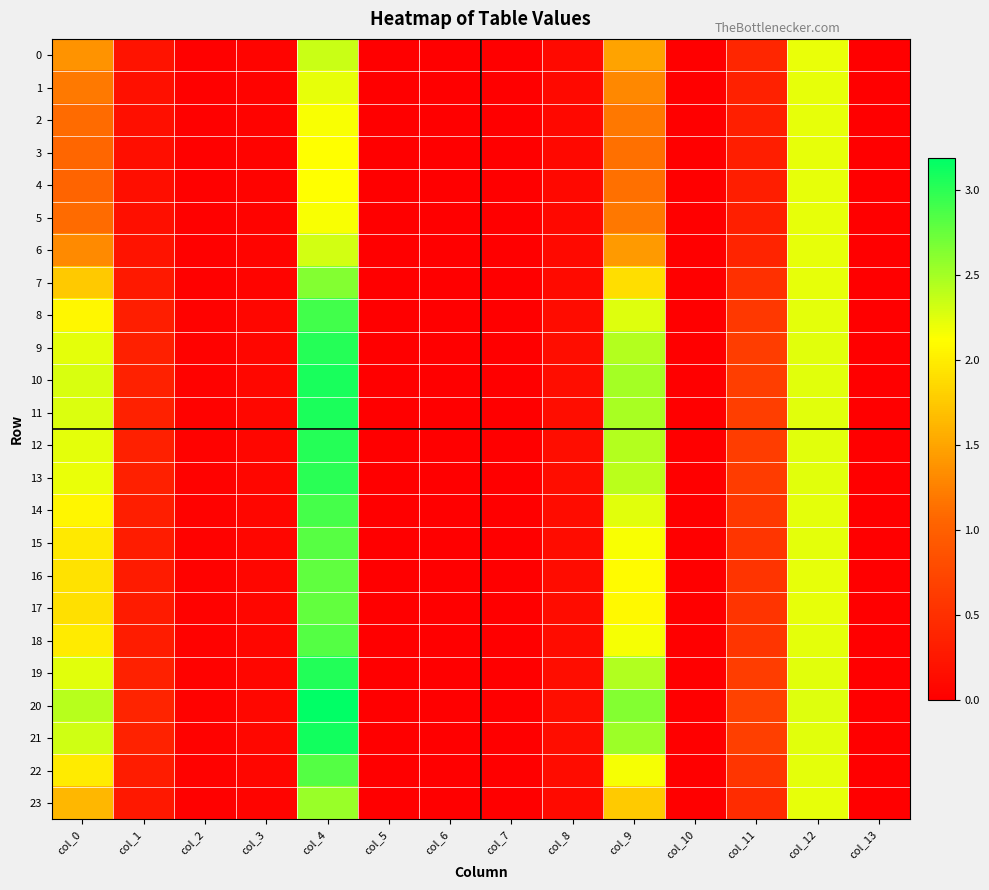

Reading left to right, transcribe all the data shown in this chart.

0: col_0=1.4	col_1=0.2	col_2=0.0	col_3=0.1	col_4=2.3	col_5=0.0	col_6=0.0	col_7=0.0	col_8=0.1	col_9=1.5	col_10=0.0	col_11=0.4	col_12=2.2	col_13=0.0
1: col_0=1.2	col_1=0.2	col_2=0.0	col_3=0.0	col_4=2.2	col_5=0.0	col_6=0.0	col_7=0.0	col_8=0.1	col_9=1.3	col_10=0.0	col_11=0.4	col_12=2.2	col_13=0.0
2: col_0=1.1	col_1=0.2	col_2=0.0	col_3=0.0	col_4=2.2	col_5=0.0	col_6=0.0	col_7=0.0	col_8=0.1	col_9=1.2	col_10=0.0	col_11=0.3	col_12=2.2	col_13=0.0
3: col_0=1.1	col_1=0.2	col_2=0.0	col_3=0.0	col_4=2.1	col_5=0.0	col_6=0.0	col_7=0.0	col_8=0.1	col_9=1.1	col_10=0.0	col_11=0.3	col_12=2.2	col_13=0.0
4: col_0=1.1	col_1=0.2	col_2=0.0	col_3=0.0	col_4=2.1	col_5=0.0	col_6=0.0	col_7=0.0	col_8=0.1	col_9=1.1	col_10=0.0	col_11=0.3	col_12=2.2	col_13=0.0
5: col_0=1.1	col_1=0.2	col_2=0.0	col_3=0.0	col_4=2.2	col_5=0.0	col_6=0.0	col_7=0.0	col_8=0.1	col_9=1.2	col_10=0.0	col_11=0.3	col_12=2.2	col_13=0.0
6: col_0=1.3	col_1=0.2	col_2=0.0	col_3=0.1	col_4=2.3	col_5=0.0	col_6=0.0	col_7=0.0	col_8=0.1	col_9=1.4	col_10=0.0	col_11=0.4	col_12=2.2	col_13=0.0
7: col_0=1.7	col_1=0.3	col_2=0.0	col_3=0.1	col_4=2.6	col_5=0.0	col_6=0.0	col_7=0.0	col_8=0.1	col_9=1.9	col_10=0.0	col_11=0.5	col_12=2.2	col_13=0.0
8: col_0=2.1	col_1=0.3	col_2=0.0	col_3=0.1	col_4=2.9	col_5=0.0	col_6=0.0	col_7=0.0	col_8=0.1	col_9=2.3	col_10=0.0	col_11=0.6	col_12=2.2	col_13=0.0
9: col_0=2.2	col_1=0.3	col_2=0.0	col_3=0.1	col_4=3.0	col_5=0.0	col_6=0.0	col_7=0.0	col_8=0.1	col_9=2.4	col_10=0.0	col_11=0.6	col_12=2.2	col_13=0.0
10: col_0=2.3	col_1=0.4	col_2=0.0	col_3=0.1	col_4=3.1	col_5=0.0	col_6=0.0	col_7=0.0	col_8=0.1	col_9=2.5	col_10=0.0	col_11=0.7	col_12=2.2	col_13=0.0
11: col_0=2.3	col_1=0.4	col_2=0.0	col_3=0.1	col_4=3.1	col_5=0.0	col_6=0.0	col_7=0.0	col_8=0.1	col_9=2.5	col_10=0.0	col_11=0.6	col_12=2.2	col_13=0.0
12: col_0=2.2	col_1=0.3	col_2=0.0	col_3=0.1	col_4=3.0	col_5=0.0	col_6=0.0	col_7=0.0	col_8=0.1	col_9=2.4	col_10=0.0	col_11=0.6	col_12=2.2	col_13=0.0
13: col_0=2.2	col_1=0.3	col_2=0.0	col_3=0.1	col_4=3.0	col_5=0.0	col_6=0.0	col_7=0.0	col_8=0.1	col_9=2.4	col_10=0.0	col_11=0.6	col_12=2.2	col_13=0.0
14: col_0=2.1	col_1=0.3	col_2=0.0	col_3=0.1	col_4=2.9	col_5=0.0	col_6=0.0	col_7=0.0	col_8=0.1	col_9=2.2	col_10=0.0	col_11=0.6	col_12=2.2	col_13=0.0
15: col_0=2.0	col_1=0.3	col_2=0.0	col_3=0.1	col_4=2.8	col_5=0.0	col_6=0.0	col_7=0.0	col_8=0.1	col_9=2.2	col_10=0.0	col_11=0.6	col_12=2.2	col_13=0.0
16: col_0=1.9	col_1=0.3	col_2=0.0	col_3=0.1	col_4=2.8	col_5=0.0	col_6=0.0	col_7=0.0	col_8=0.1	col_9=2.1	col_10=0.0	col_11=0.6	col_12=2.2	col_13=0.0
17: col_0=1.9	col_1=0.3	col_2=0.0	col_3=0.1	col_4=2.8	col_5=0.0	col_6=0.0	col_7=0.0	col_8=0.1	col_9=2.1	col_10=0.0	col_11=0.5	col_12=2.2	col_13=0.0
18: col_0=2.0	col_1=0.3	col_2=0.0	col_3=0.1	col_4=2.8	col_5=0.0	col_6=0.0	col_7=0.0	col_8=0.1	col_9=2.2	col_10=0.0	col_11=0.6	col_12=2.2	col_13=0.0
19: col_0=2.2	col_1=0.3	col_2=0.0	col_3=0.1	col_4=3.0	col_5=0.0	col_6=0.0	col_7=0.0	col_8=0.1	col_9=2.4	col_10=0.0	col_11=0.6	col_12=2.2	col_13=0.0
20: col_0=2.4	col_1=0.4	col_2=0.0	col_3=0.1	col_4=3.2	col_5=0.0	col_6=0.0	col_7=0.0	col_8=0.2	col_9=2.6	col_10=0.0	col_11=0.7	col_12=2.3	col_13=0.0
21: col_0=2.3	col_1=0.4	col_2=0.0	col_3=0.1	col_4=3.1	col_5=0.0	col_6=0.0	col_7=0.0	col_8=0.1	col_9=2.5	col_10=0.0	col_11=0.7	col_12=2.3	col_13=0.0
22: col_0=2.0	col_1=0.3	col_2=0.0	col_3=0.1	col_4=2.8	col_5=0.0	col_6=0.0	col_7=0.0	col_8=0.1	col_9=2.2	col_10=0.0	col_11=0.6	col_12=2.2	col_13=0.0
23: col_0=1.6	col_1=0.2	col_2=0.0	col_3=0.1	col_4=2.5	col_5=0.0	col_6=0.0	col_7=0.0	col_8=0.1	col_9=1.8	col_10=0.0	col_11=0.5	col_12=2.2	col_13=0.0